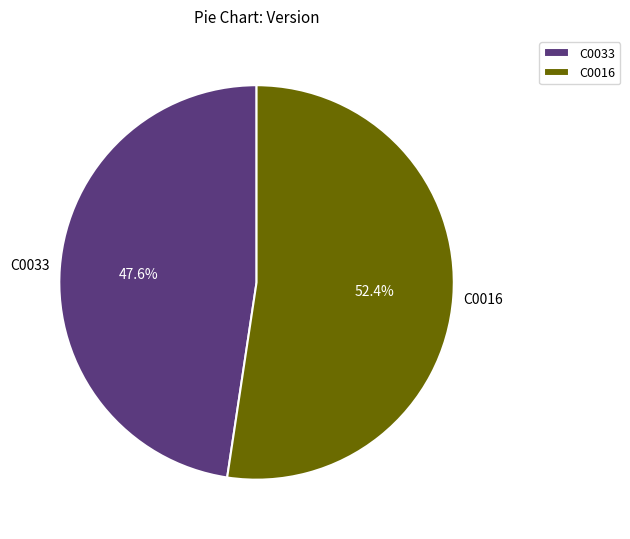

Is there a majority slice in this chart?

Yes